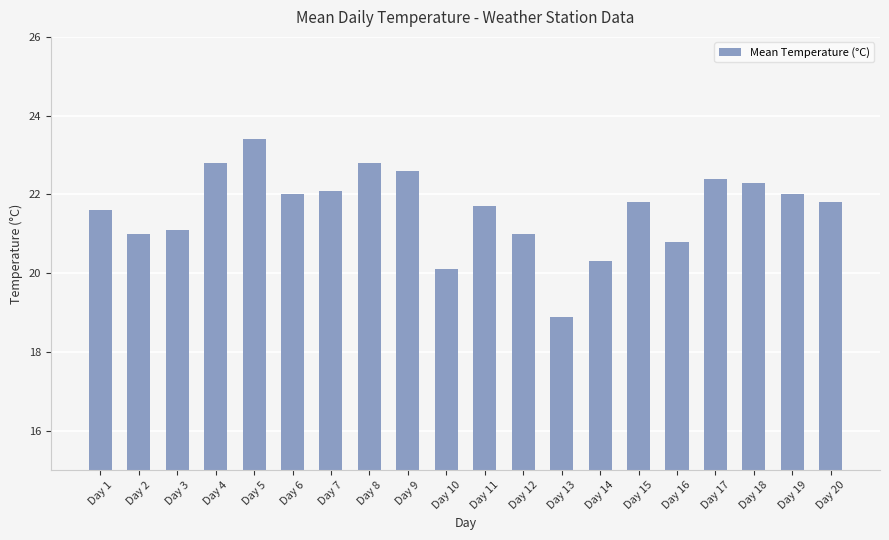

Reading left to right, extract all data points from this chart.

21.6	21.0	21.1	22.8	23.4	22.0	22.1	22.8	22.6	20.1	21.7	21.0	18.9	20.3	21.8	20.8	22.4	22.3	22.0	21.8